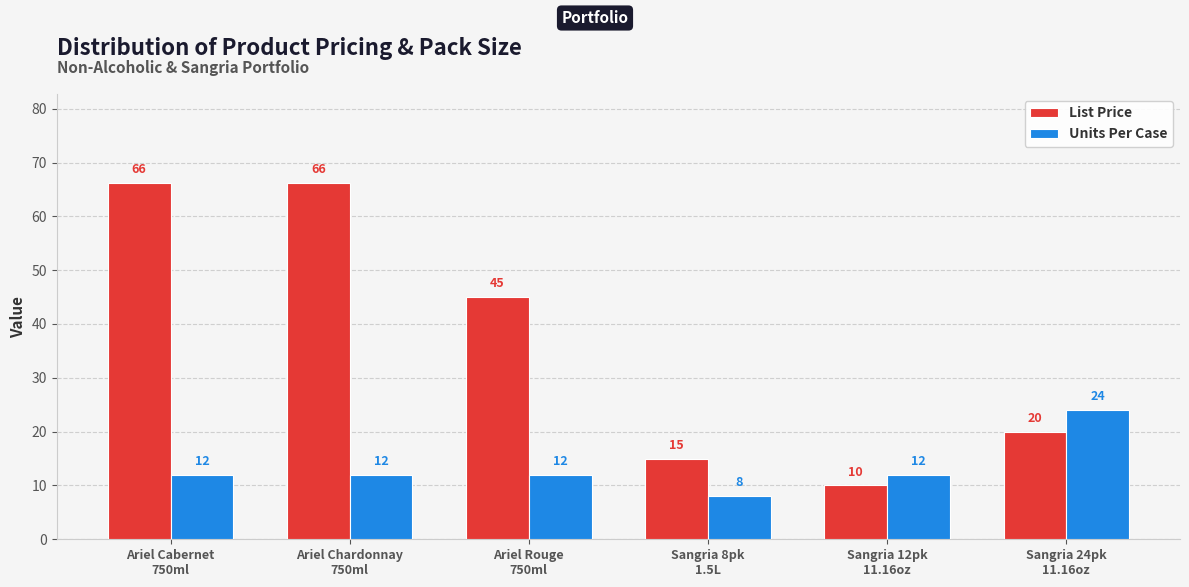

Which series has the largest range (max minus min)?

List Price